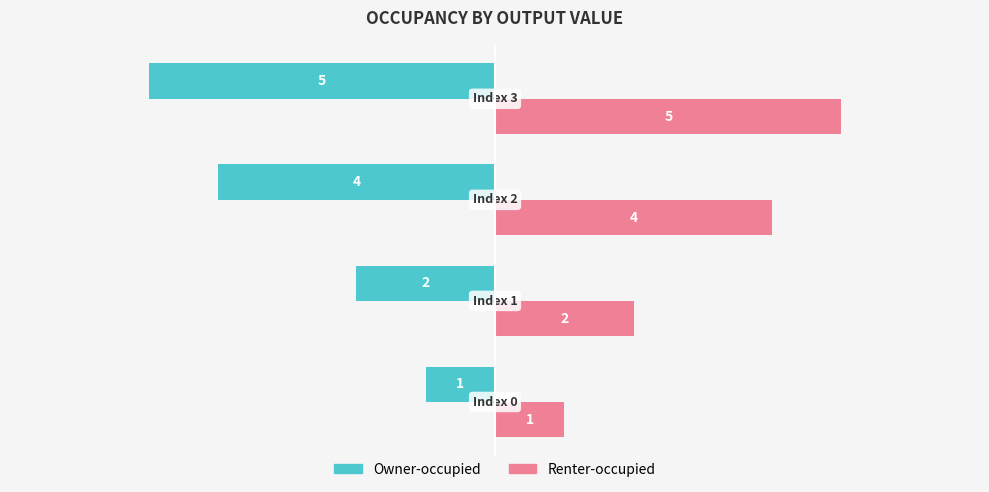

List the series in order of their peak value, highest first.

Renter-occupied, Owner-occupied